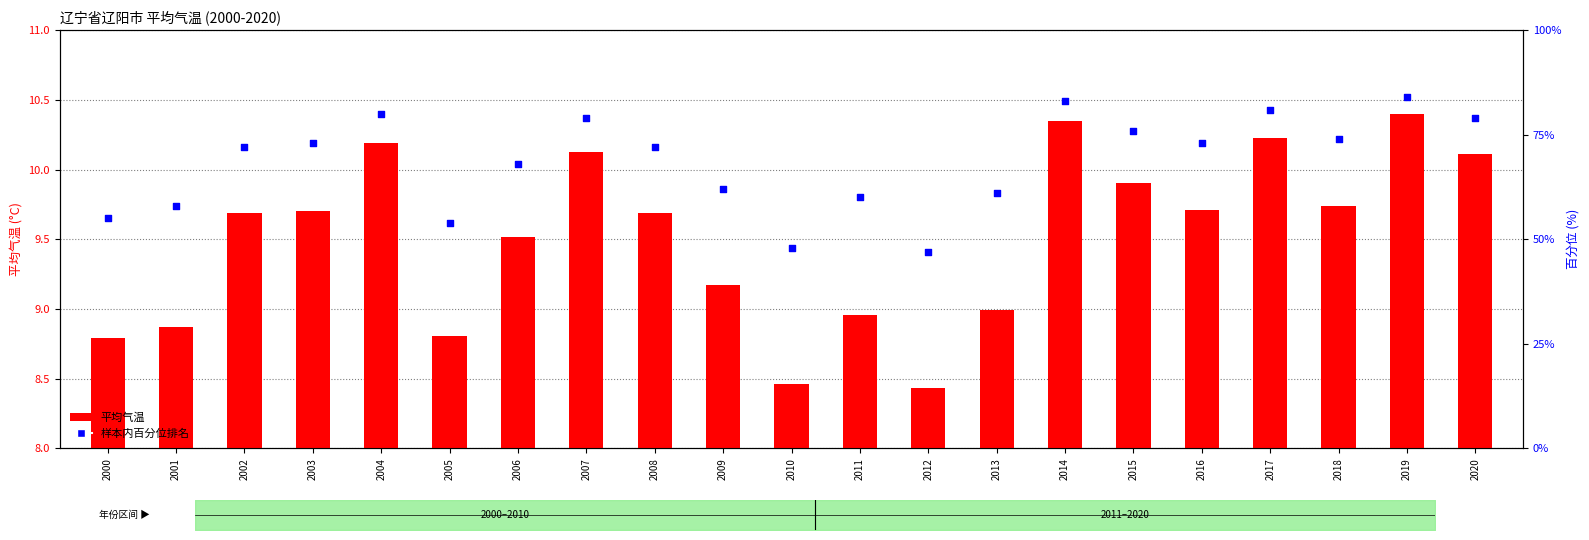

Which series has the largest total across all categories?

样本内百分位排名